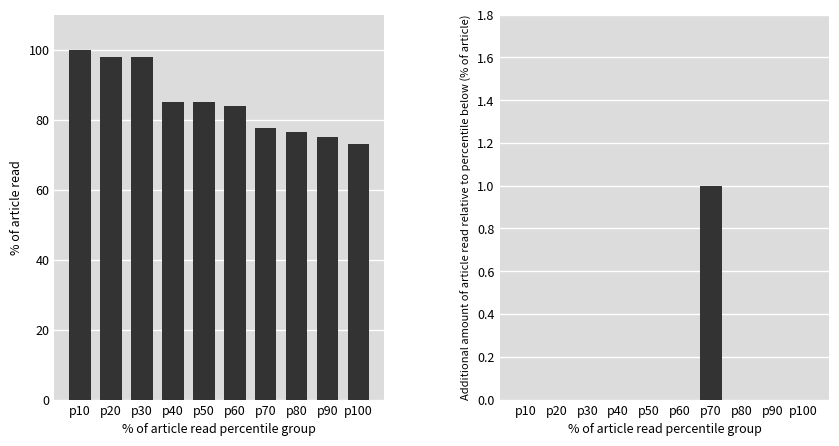

What is the difference between the CH (normalized) values at p60 and p70?

6.1